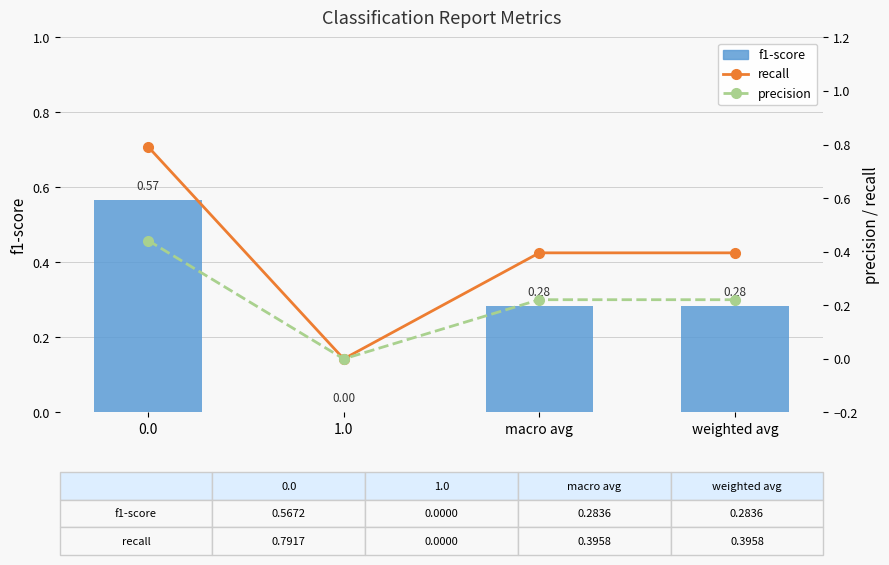

Reading left to right, extract all data points from this chart.

f1-score: 0.0=0.6	1.0=0.0	macro avg=0.3	weighted avg=0.3
recall: 0.0=0.8	1.0=0.0	macro avg=0.4	weighted avg=0.4
precision: 0.0=0.4	1.0=0.0	macro avg=0.2	weighted avg=0.2